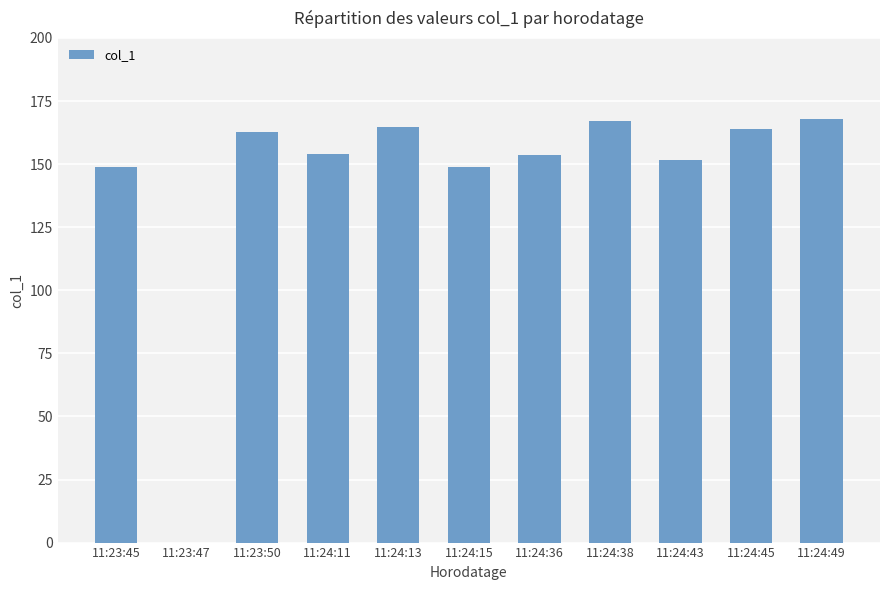

What is the sum of the values at 11:24:49 and 11:24:11?

321.8